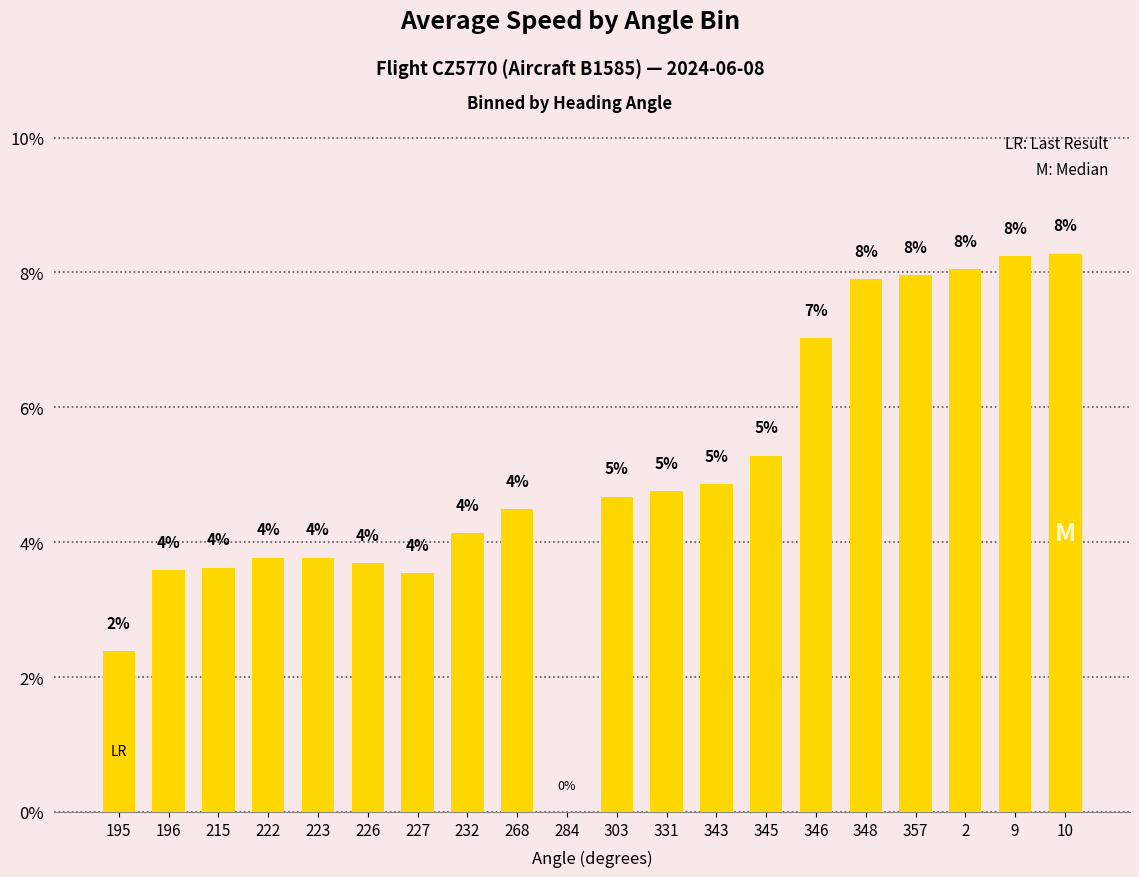

What is the difference between the values at 195 and 284?

2.4